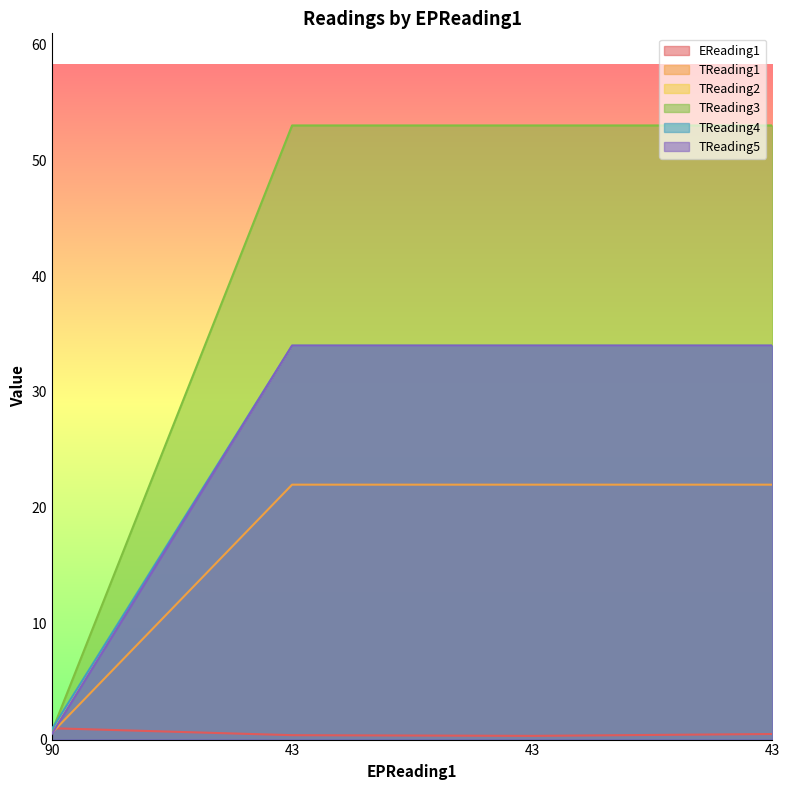

True or false: TReading3 has more than 1 points higher than both neighbors.

False